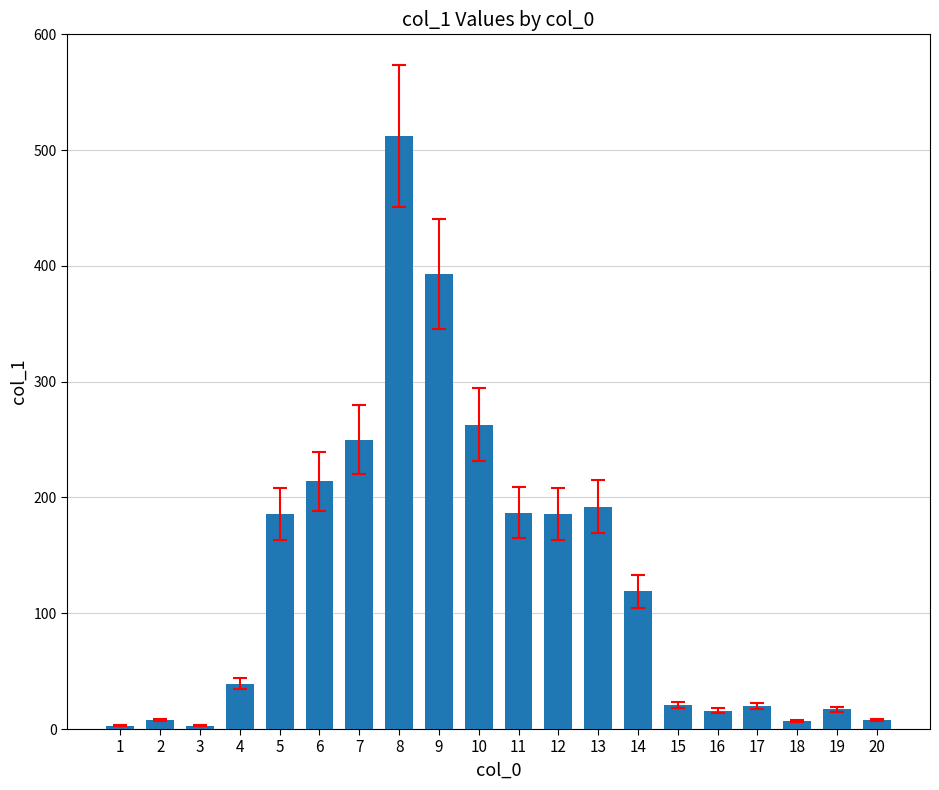

How many values are below 119?

10